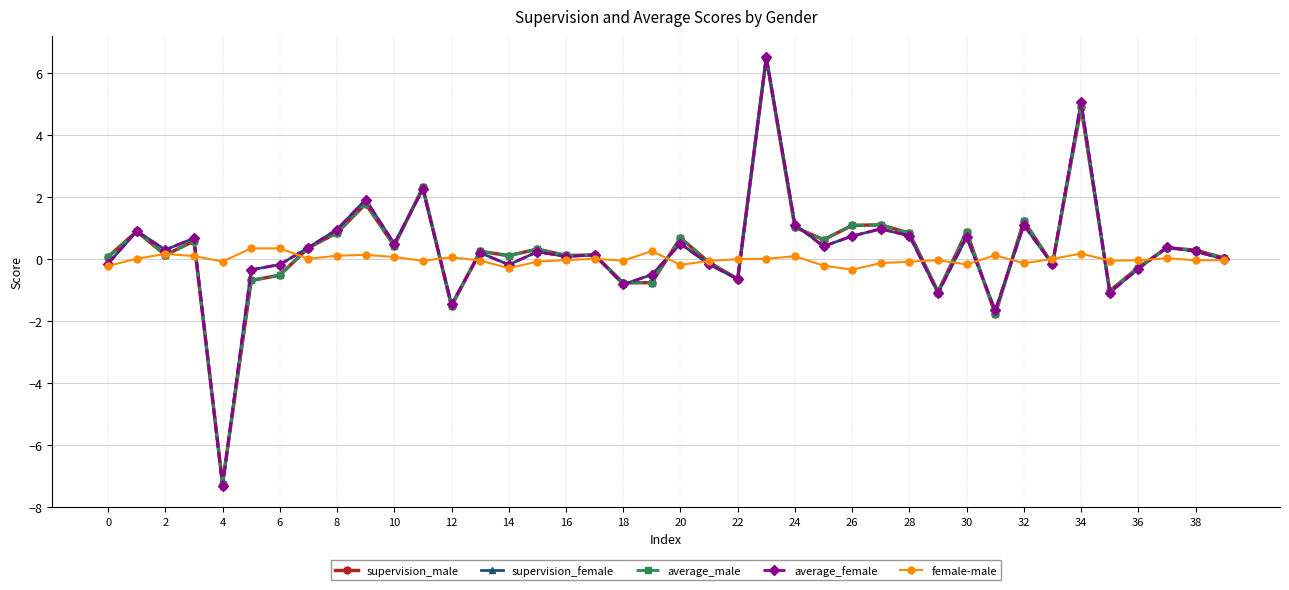

What are all the series names shown in the legend?

supervision_male, supervision_female, average_male, average_female, female-male